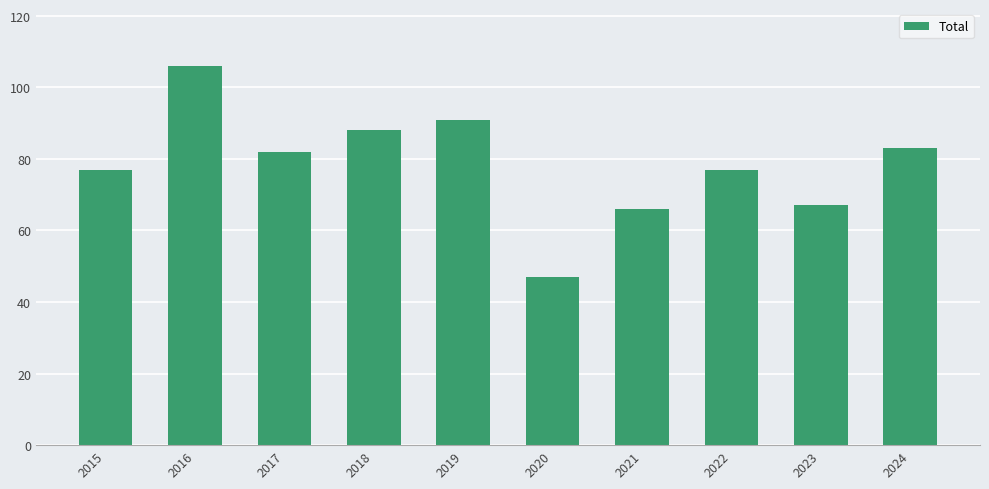

What is the change in value from 2018 to 2019?

+3